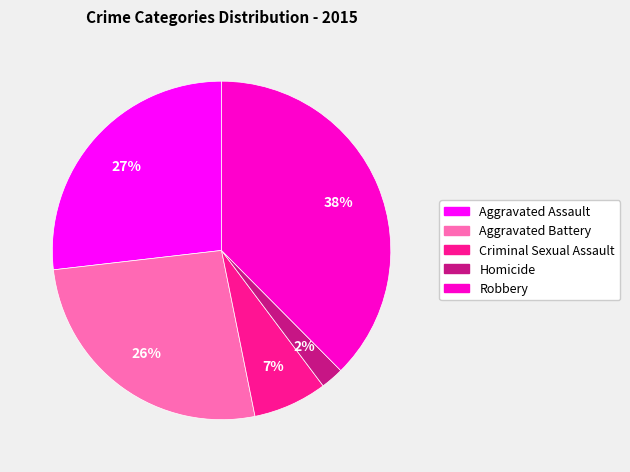

The Criminal Sexual Assault slice represents 19% of the pie. True or false?

False